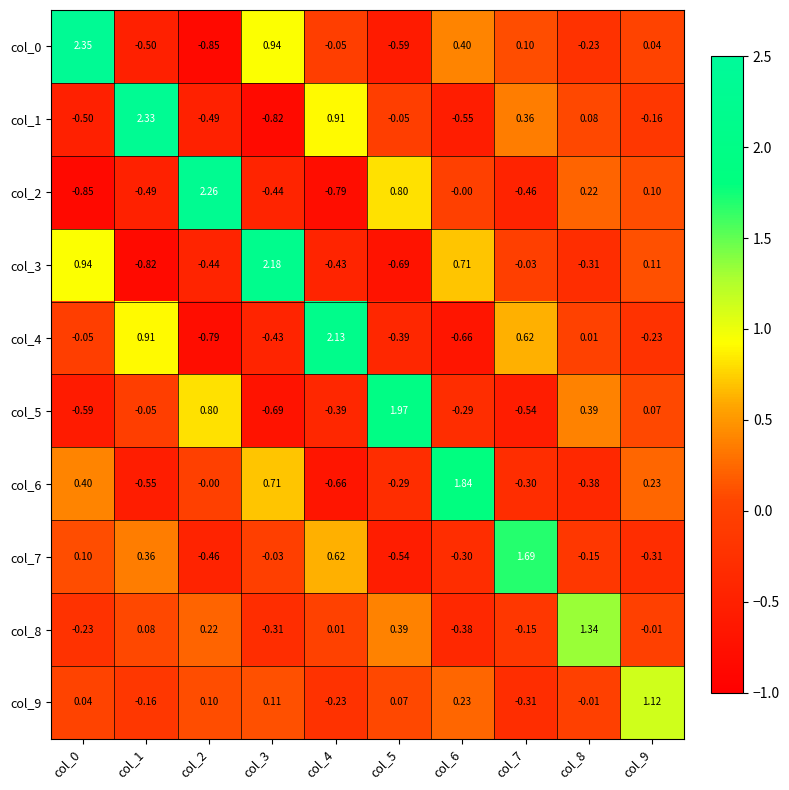

Is the value of col_6 at col_0 greater than the value of col_5 at col_2?

No